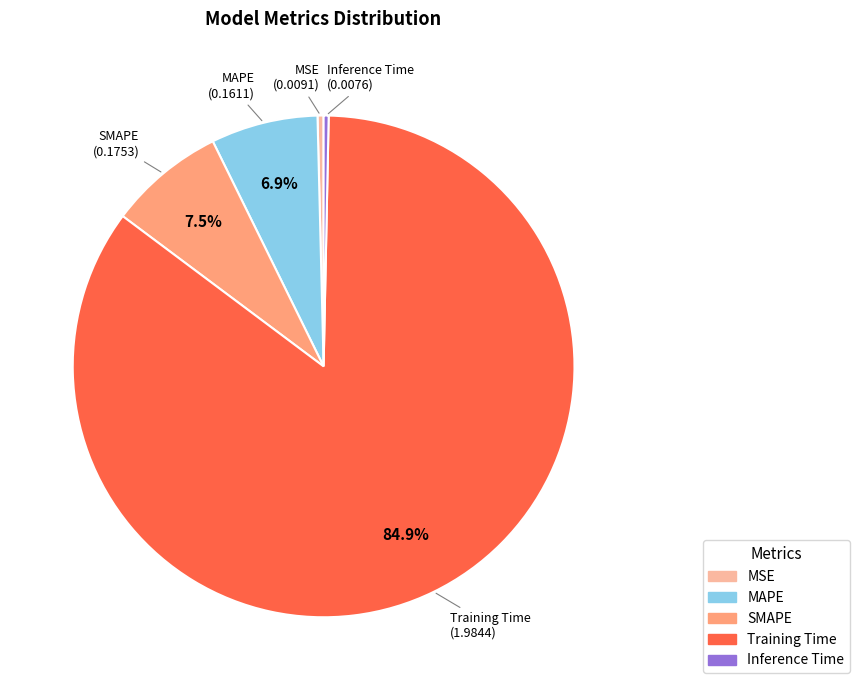

How many slices are in this pie chart?

5